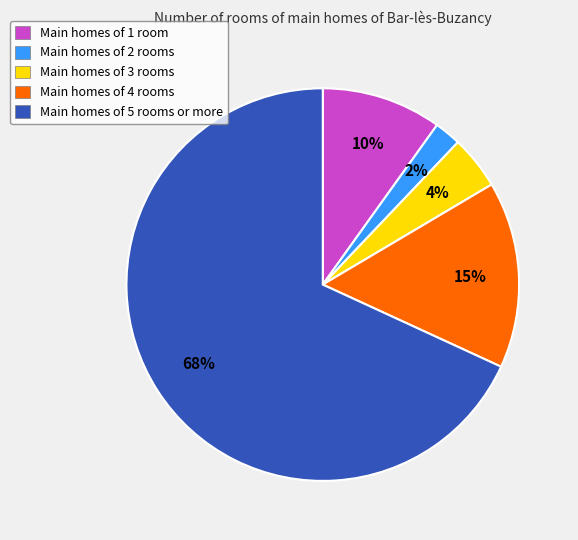

How many segments does this pie chart have?

5